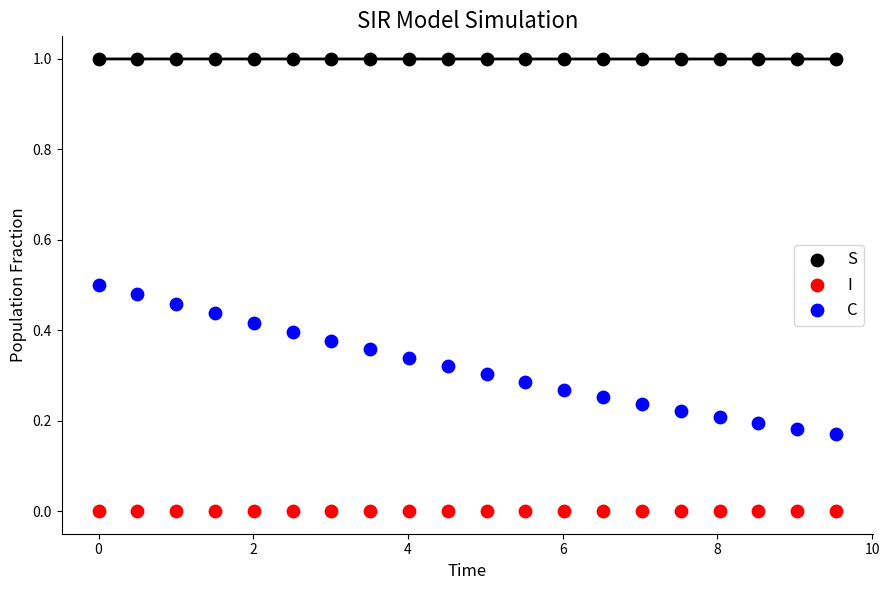

Across all data points, what is the range of Y values (max minus min)?

1.0